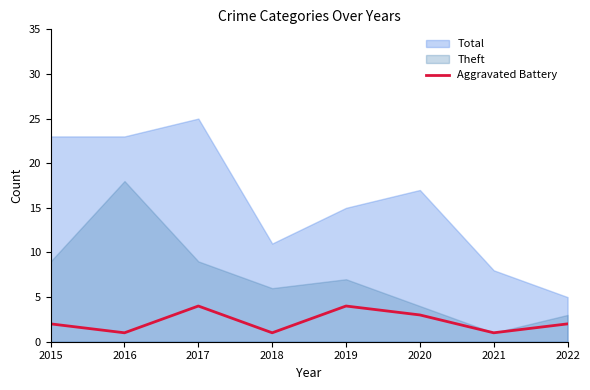

Is it true that the value at 2022 is 2?

True